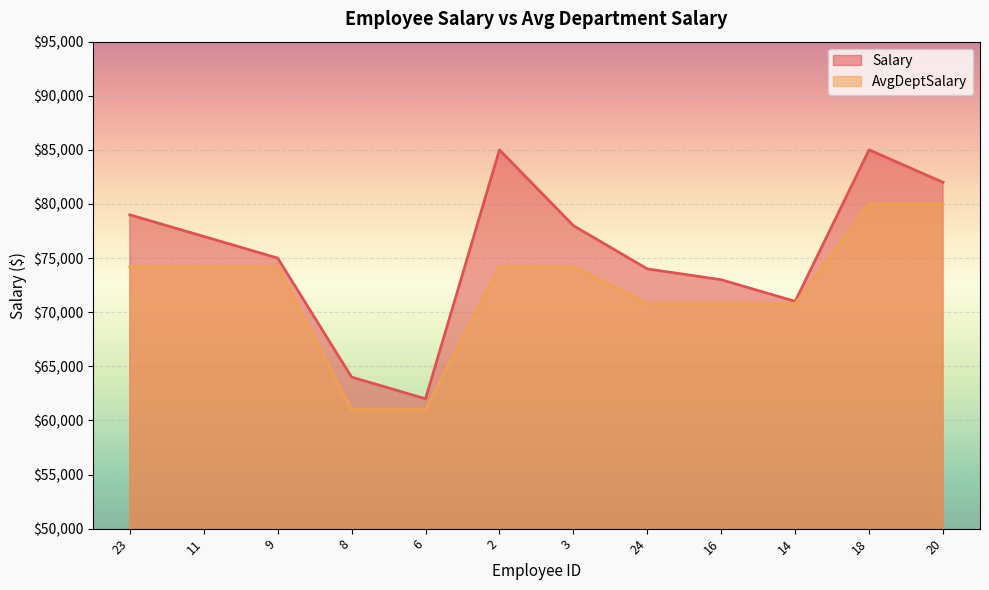

At which category does Salary reach its first local peak?

2